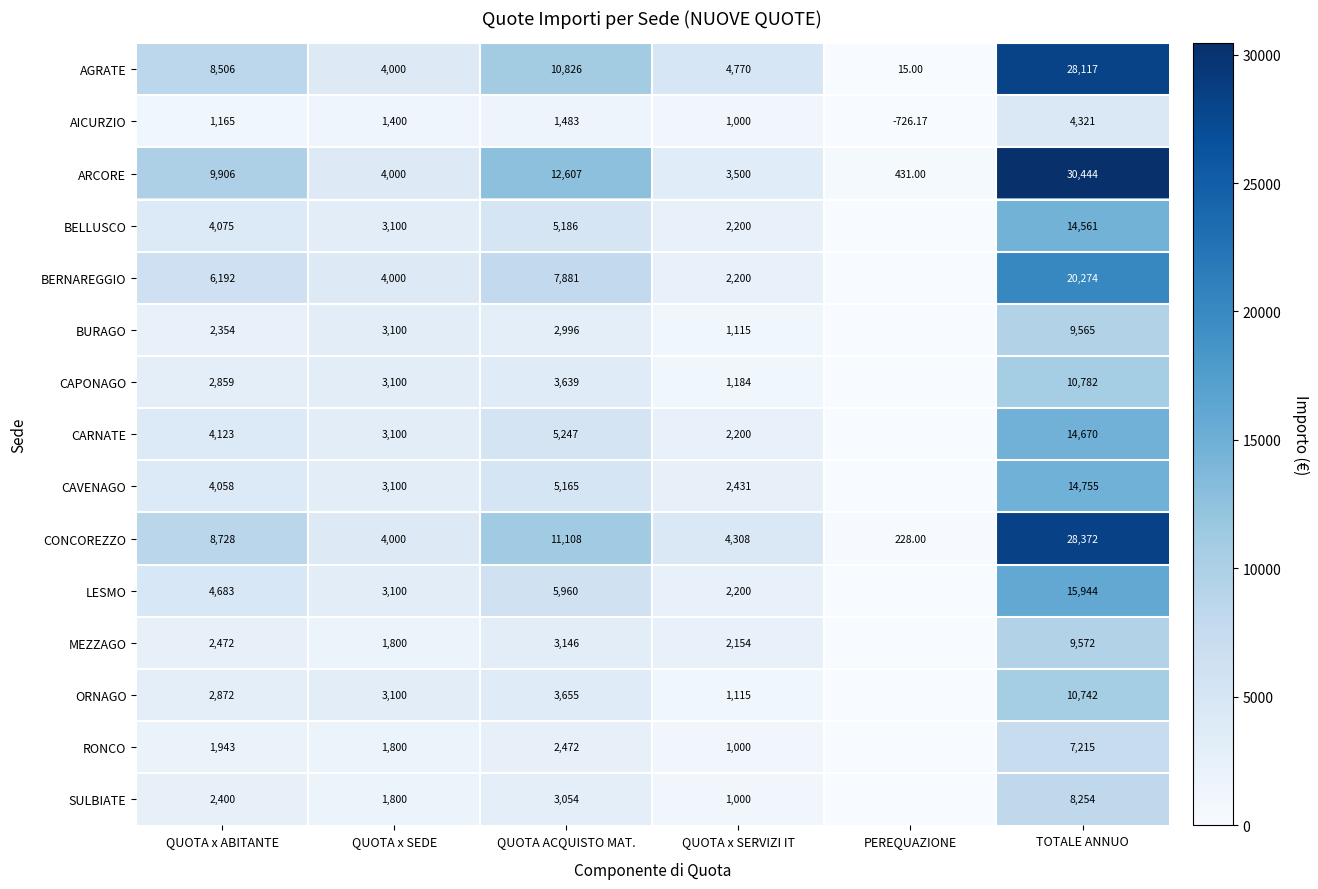

What is the smallest value displayed?

-726.2